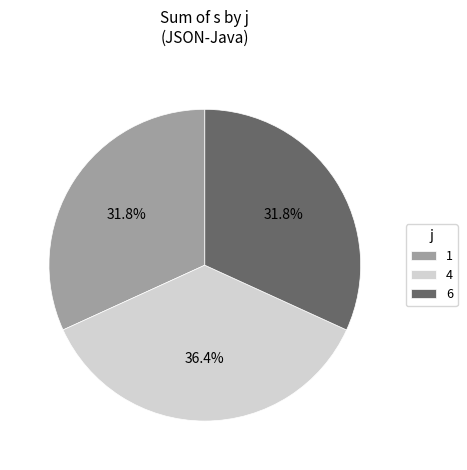

Approximately how many times larger is the value at 6 compared to 4?

0.9